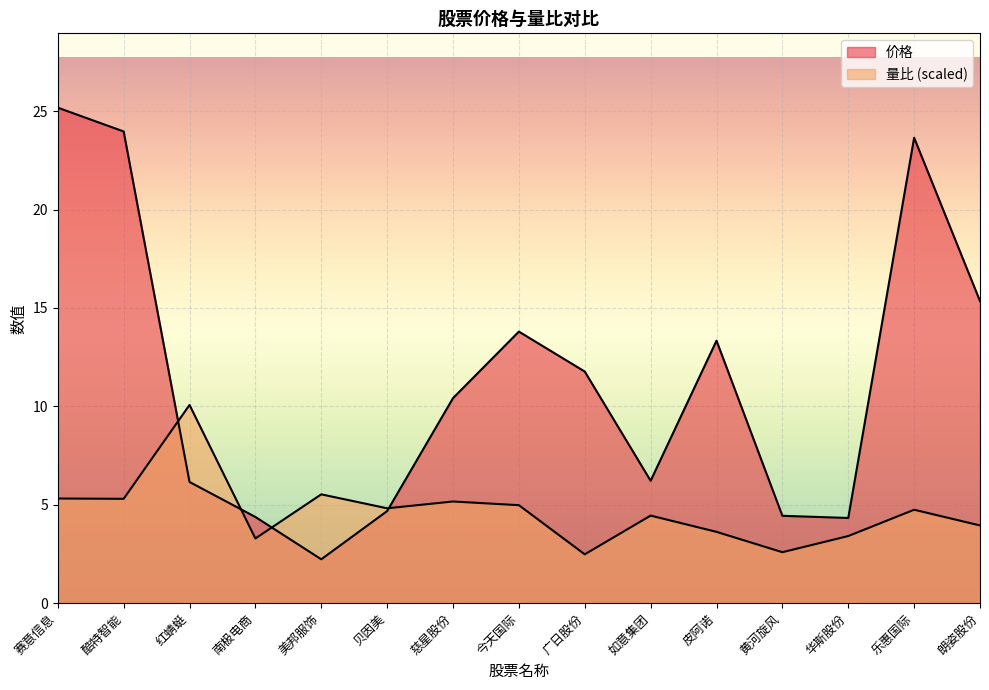

What is the label of the 14th point from the left?

乐惠国际